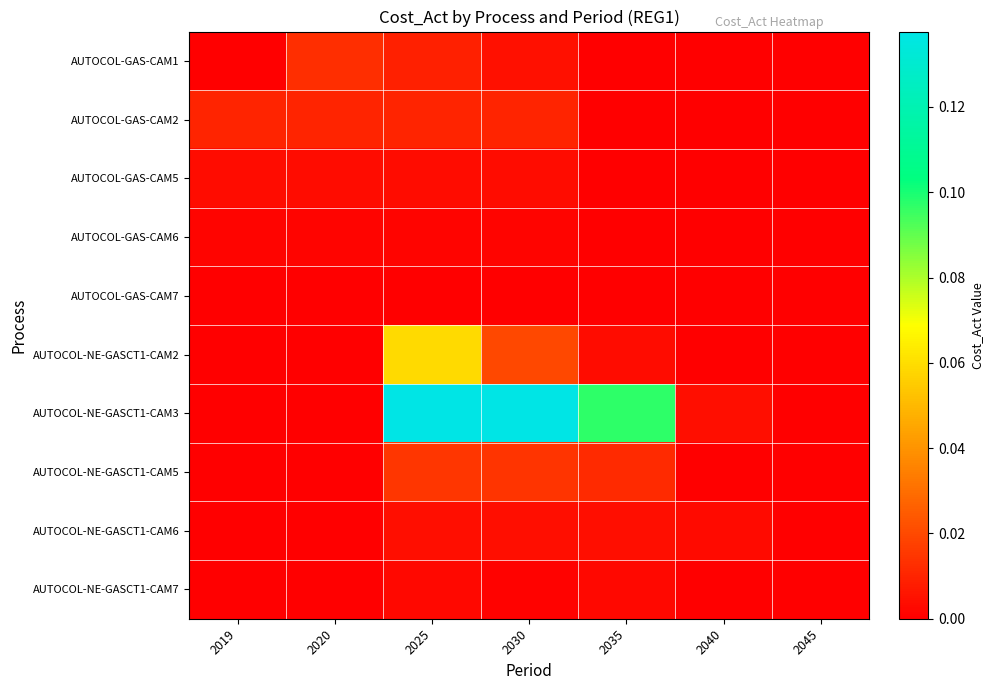

Reading left to right, list all the values displayed in this chart.

row_0: 2019=0.0	2020=0.0	2025=0.0	2030=0.0	2035=0.0	2040=0.0	2045=0.0
row_1: 2019=0.0	2020=0.0	2025=0.0	2030=0.0	2035=0.0	2040=0.0	2045=0.0
row_2: 2019=0.0	2020=0.0	2025=0.0	2030=0.0	2035=0.0	2040=0.0	2045=0.0
row_3: 2019=0.0	2020=0.0	2025=0.0	2030=0.0	2035=0.0	2040=0.0	2045=0.0
row_4: 2019=0.0	2020=0.0	2025=0.0	2030=0.0	2035=0.0	2040=0.0	2045=0.0
row_5: 2019=0.0	2020=0.0	2025=0.1	2030=0.0	2035=0.0	2040=0.0	2045=0.0
row_6: 2019=0.0	2020=0.0	2025=0.1	2030=0.1	2035=0.1	2040=0.0	2045=0.0
row_7: 2019=0.0	2020=0.0	2025=0.0	2030=0.0	2035=0.0	2040=0.0	2045=0.0
row_8: 2019=0.0	2020=0.0	2025=0.0	2030=0.0	2035=0.0	2040=0.0	2045=0.0
row_9: 2019=0.0	2020=0.0	2025=0.0	2030=0.0	2035=0.0	2040=0.0	2045=0.0